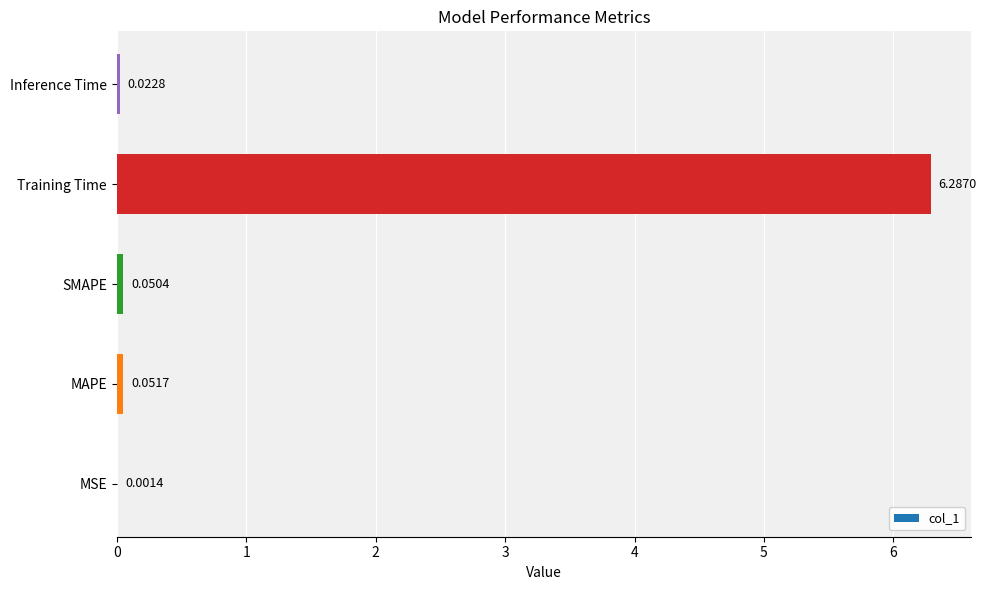

Which category has the highest value across all series?

Training Time